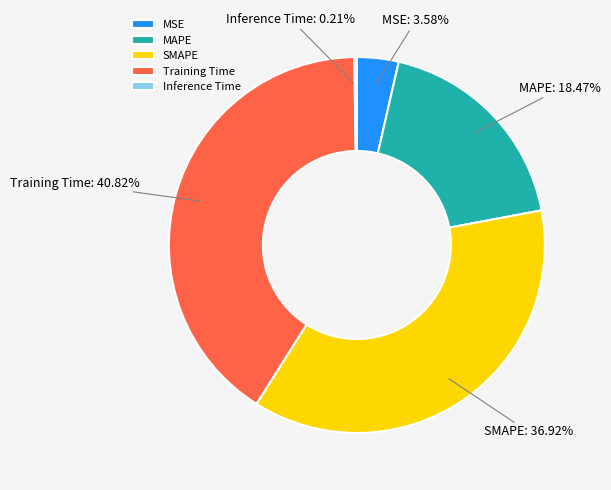

What is the largest slice in the pie chart?

Training Time